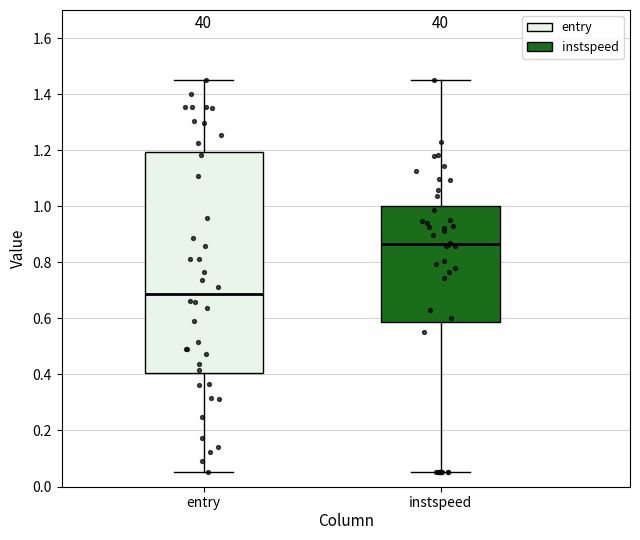

Where does the median line of the box for entry sit on the y-axis? The values are not printed on the chart, so give them approximately, as read against the axis.

0.68